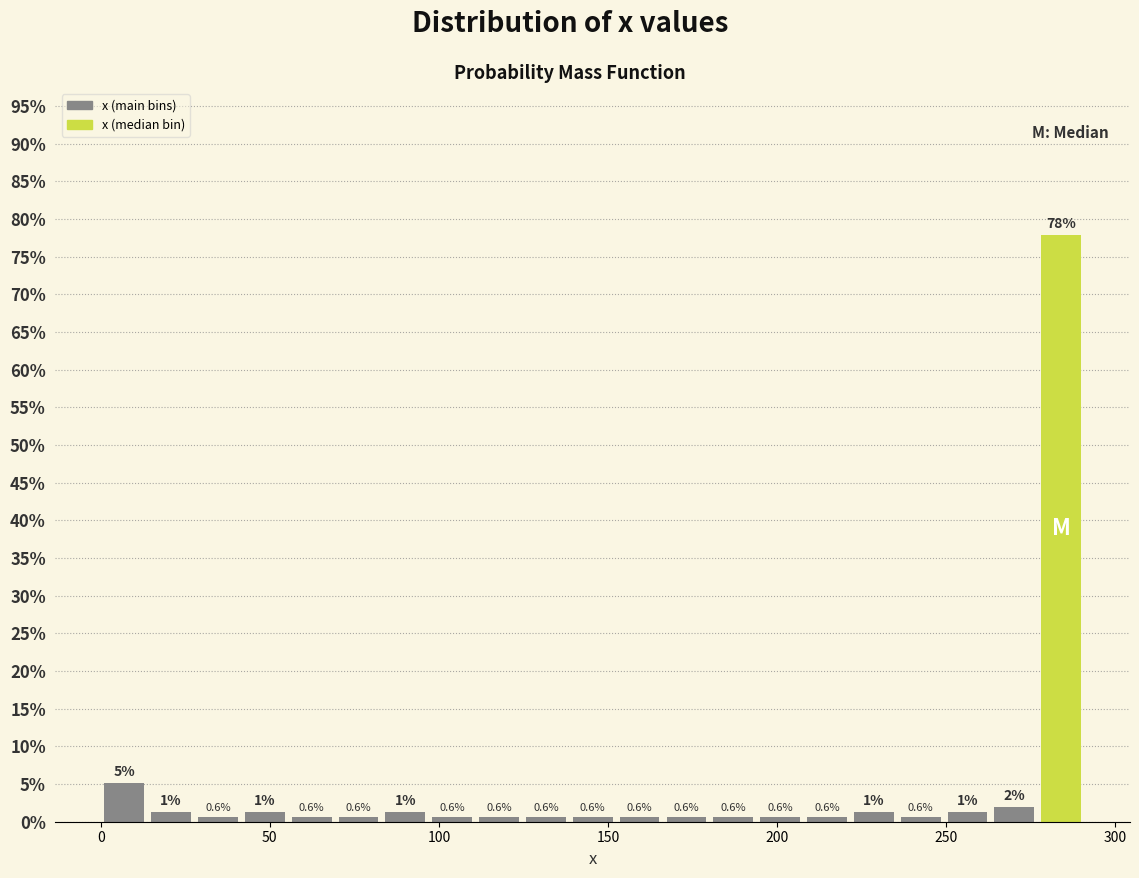

Around what value on the x-axis is the tallest bar? Give the approximate position of its centre, as read against the axis.

285